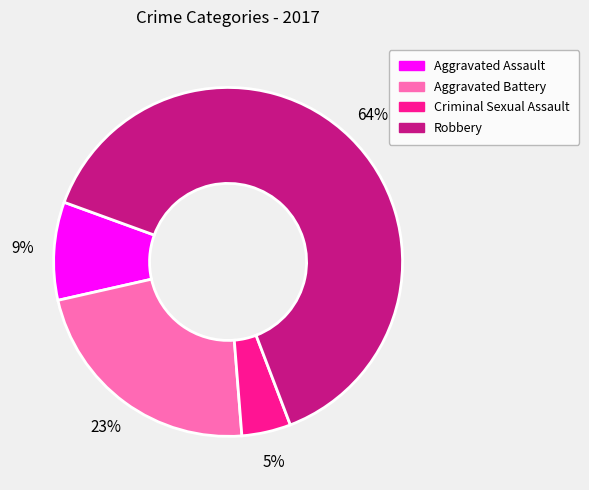

To the nearest percent, what percentage of the pie is Aggravated Battery?

23%